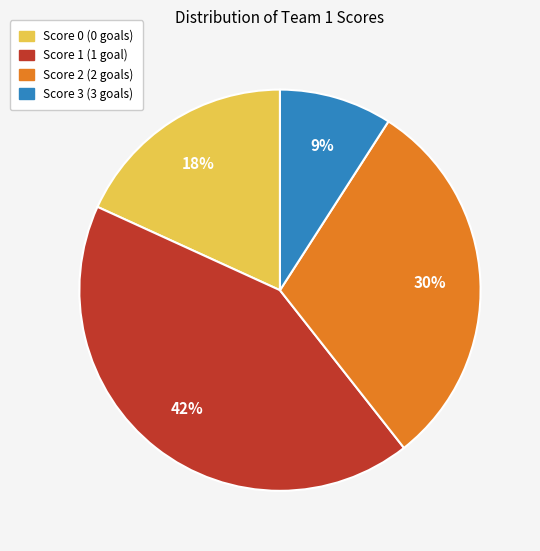

To the nearest percent, what portion does Score 0 represent?

18%